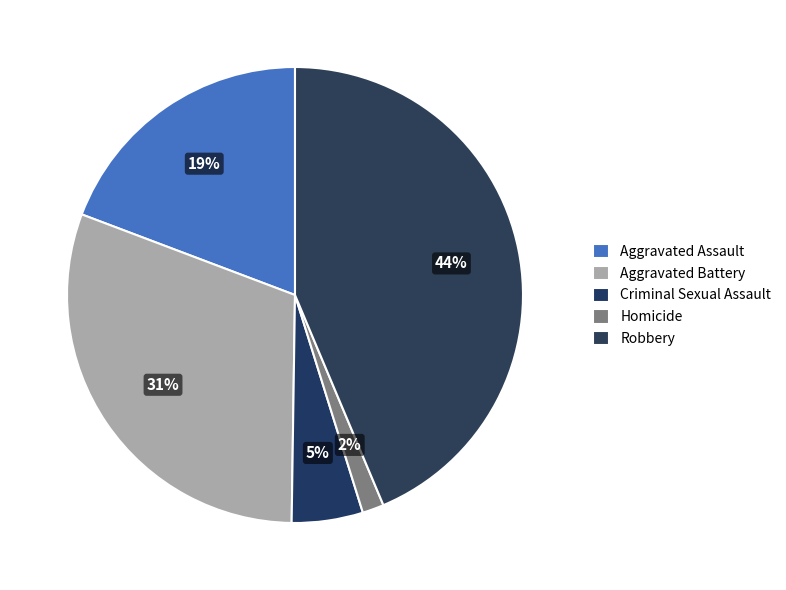

Count the number of slices in the pie.

5